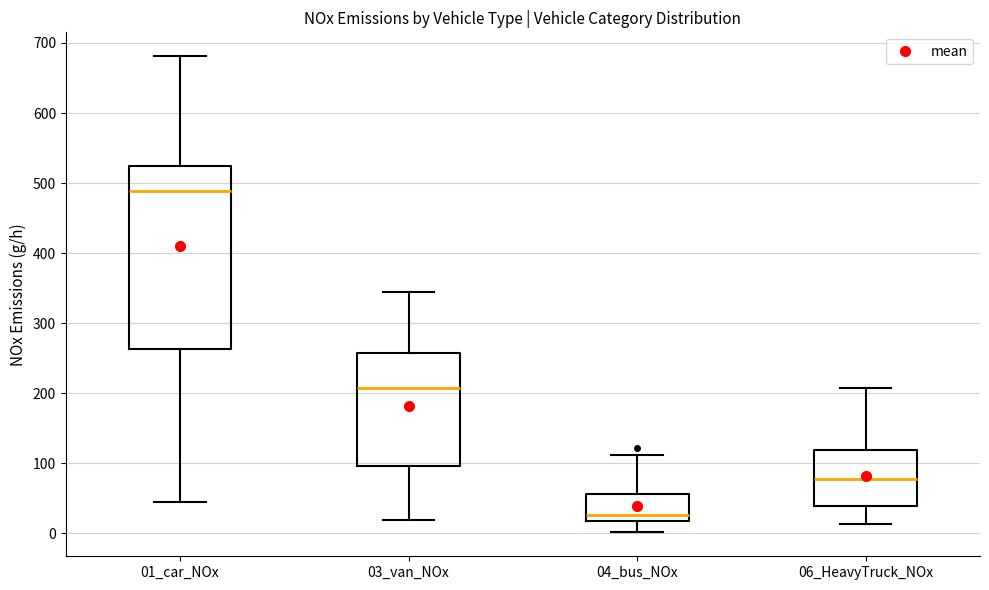

Where does the median line of the box for 03_van_NOx sit on the y-axis? The values are not printed on the chart, so give them approximately, as read against the axis.

210